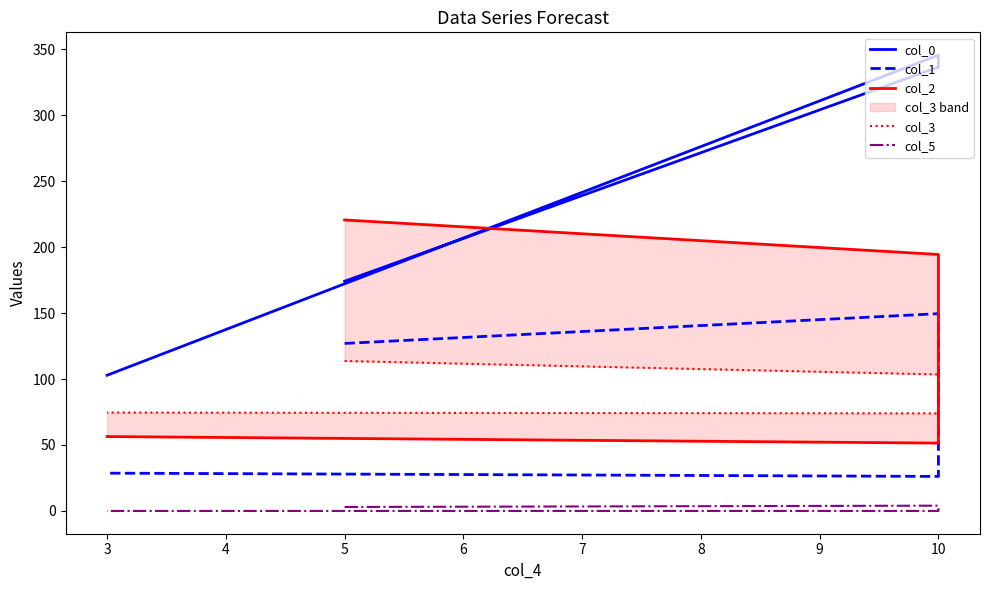

Where is the first local minimum for col_1?

10